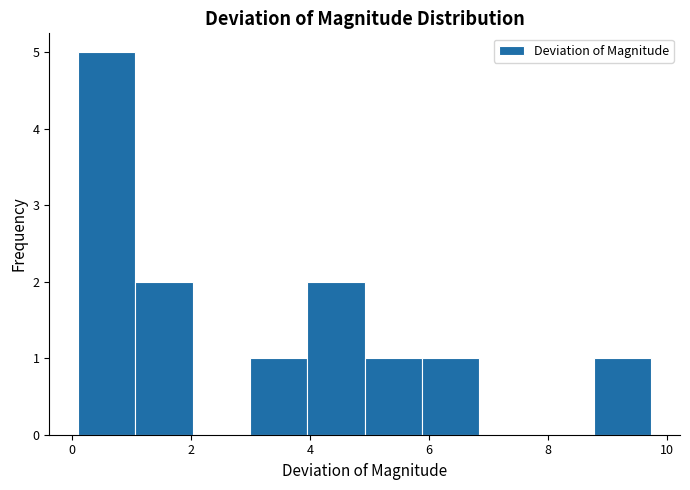

Reading left to right, transcribe this chart: for each bar, give the range it covers on the x-axis and its height. Neither the bar edges nor the heights are printed on the chart, so give them approximately, as read against the axes.

0.2 to 1.0: 5
1.0 to 2.0: 2
2.0 to 3.0: 0
3.0 to 4.0: 1
4.0 to 5.0: 2
5.0 to 5.8: 1
5.8 to 6.8: 1
6.8 to 7.8: 0
7.8 to 8.8: 0
8.8 to 9.8: 1